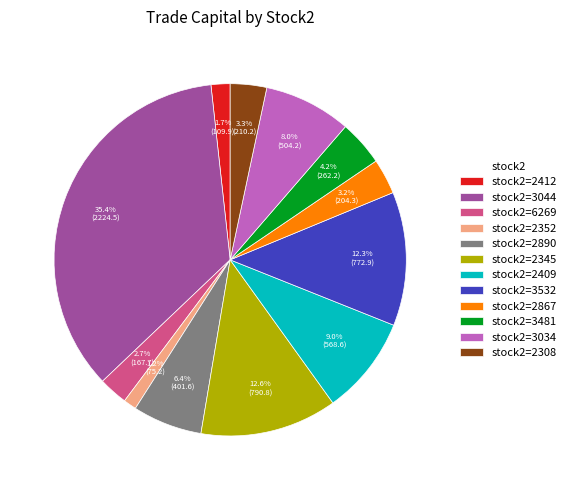

What is the smallest slice in the pie chart?

stock2=2352